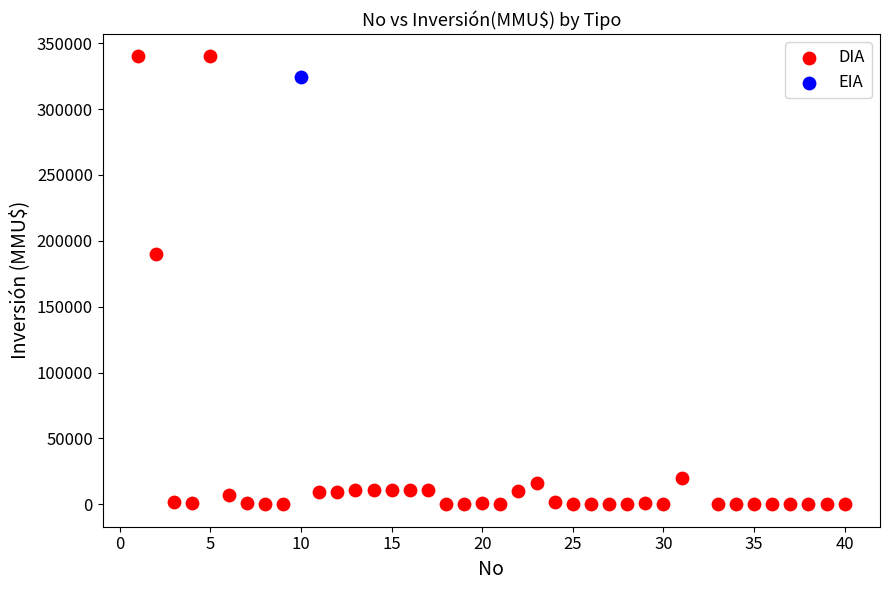

What are all the series names shown in the legend?

DIA, EIA